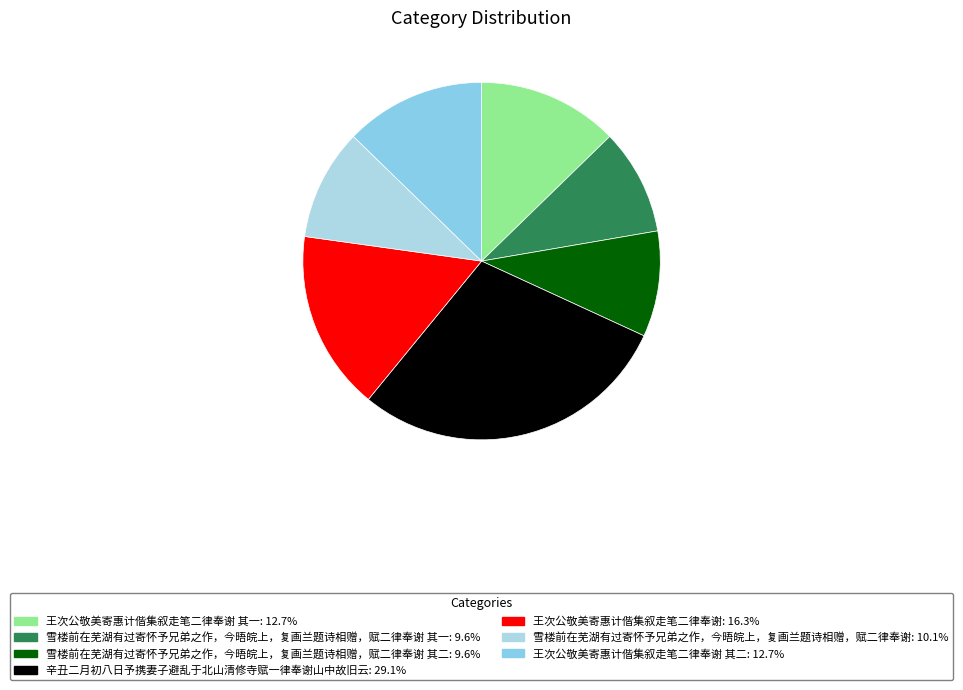

Count the number of slices in the pie.

7